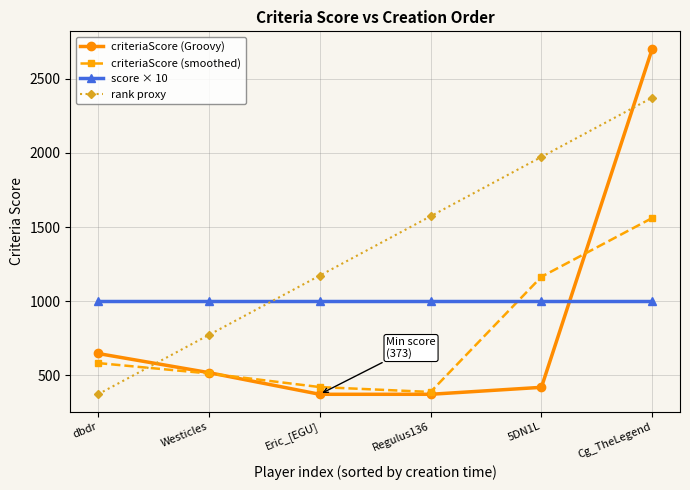

How many lines are shown in the chart?

4